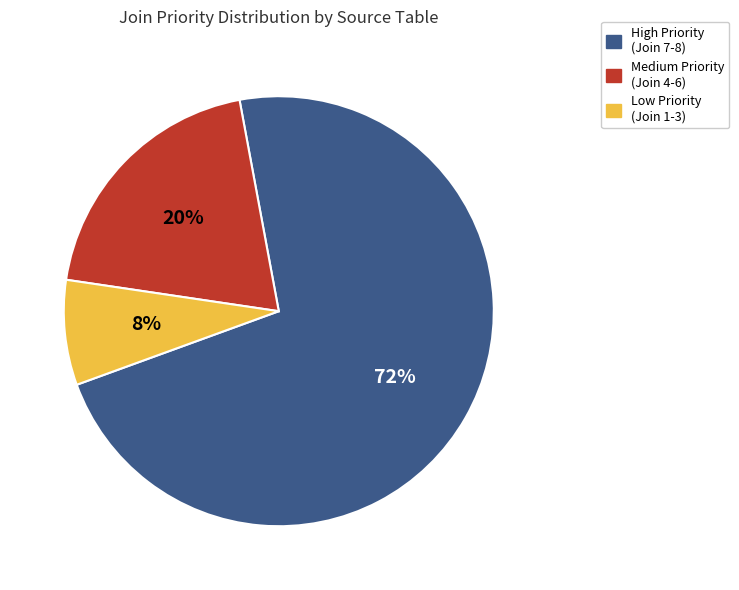

To the nearest percent, what is the difference between the largest and smallest slice percentages?

64%